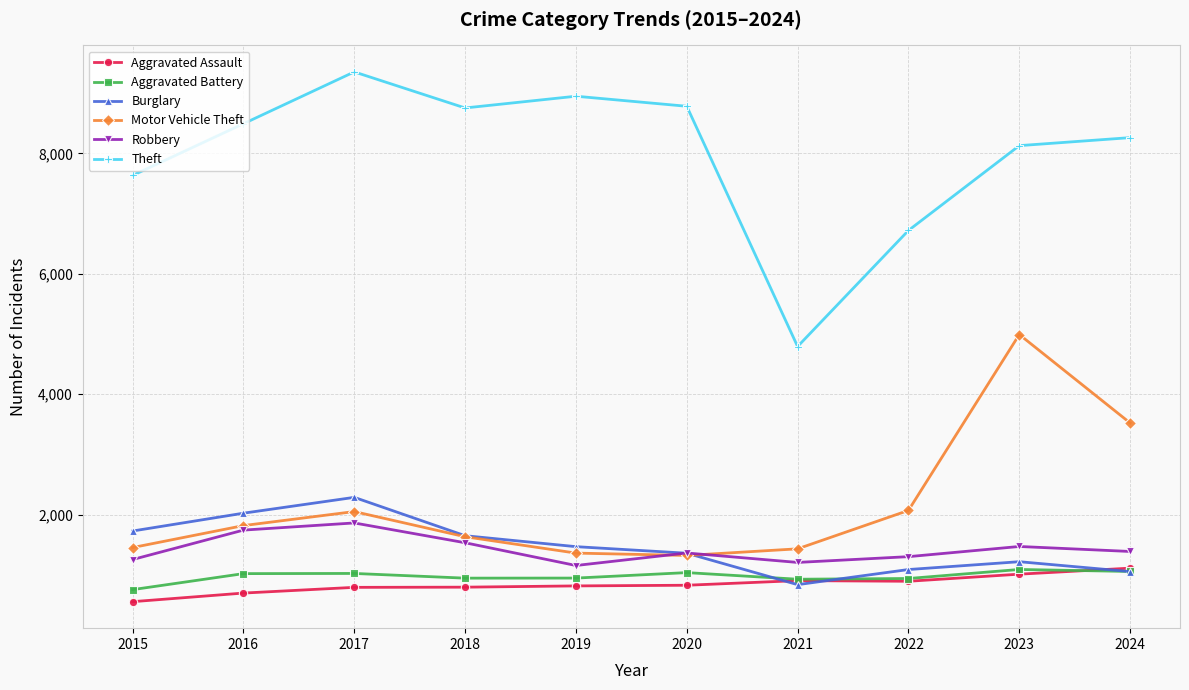

True or false: Motor Vehicle Theft and Aggravated Battery cross at least once.

False